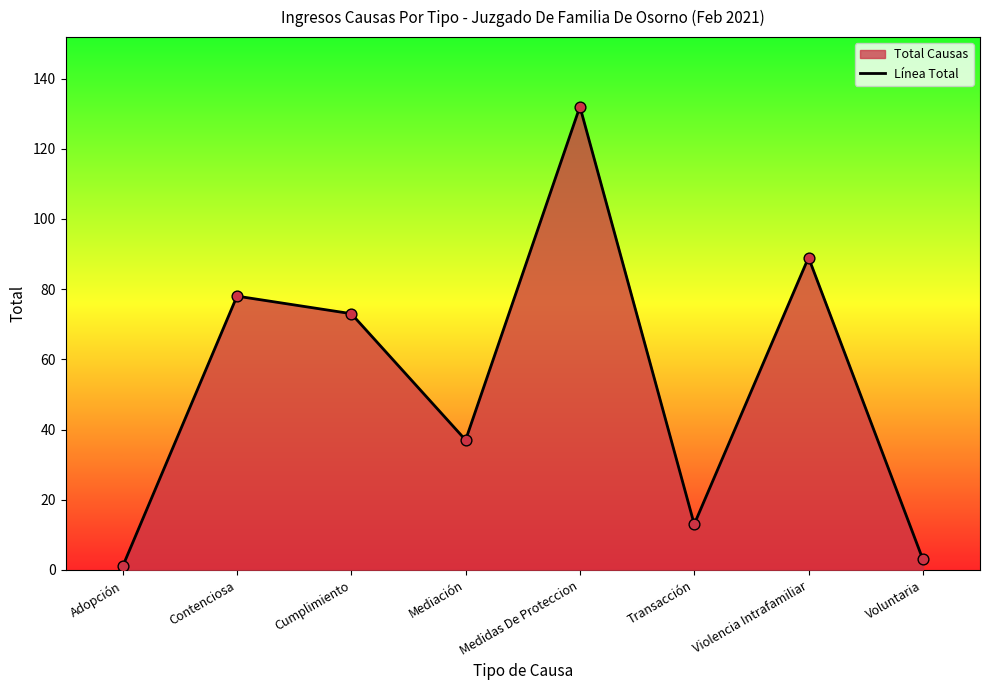

Between Voluntaria and Contenciosa, which is larger?

Contenciosa